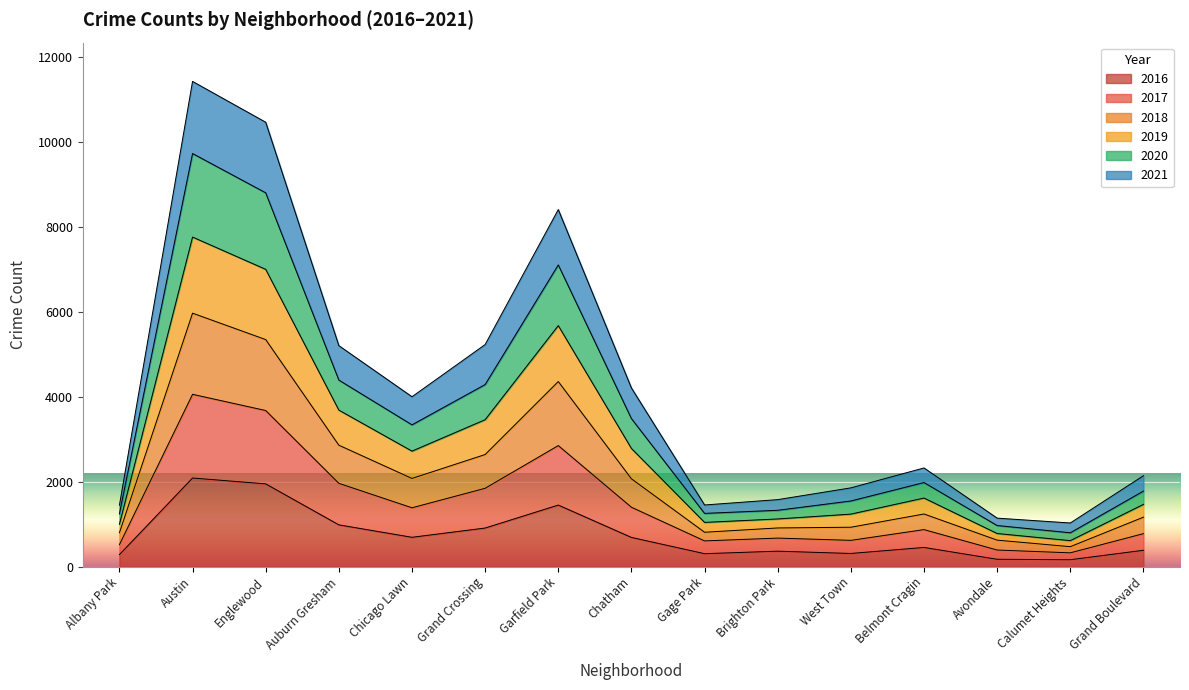

At which label does 2016 first exceed 451?

Austin